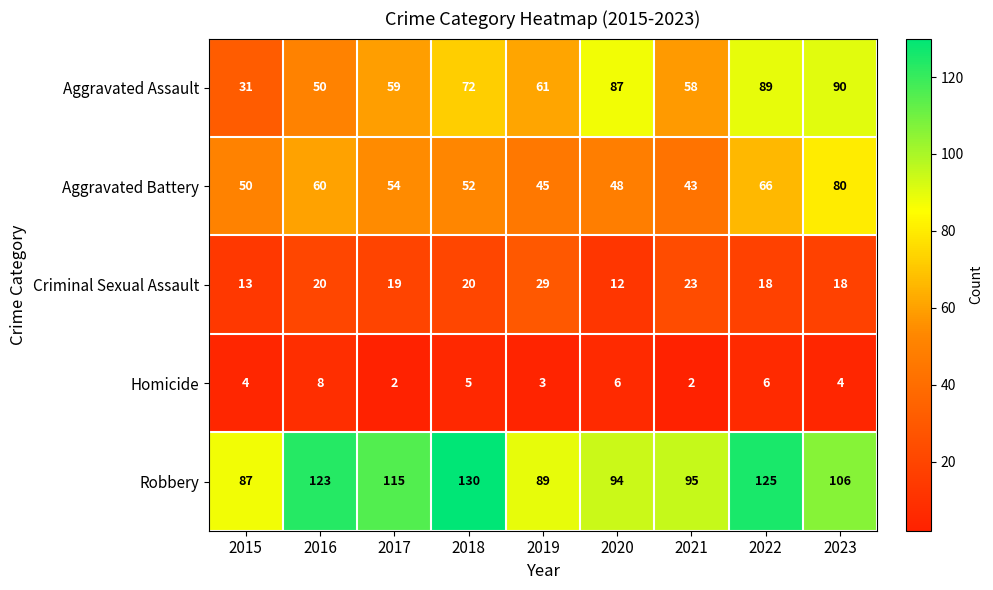

What is the smallest value displayed?

2